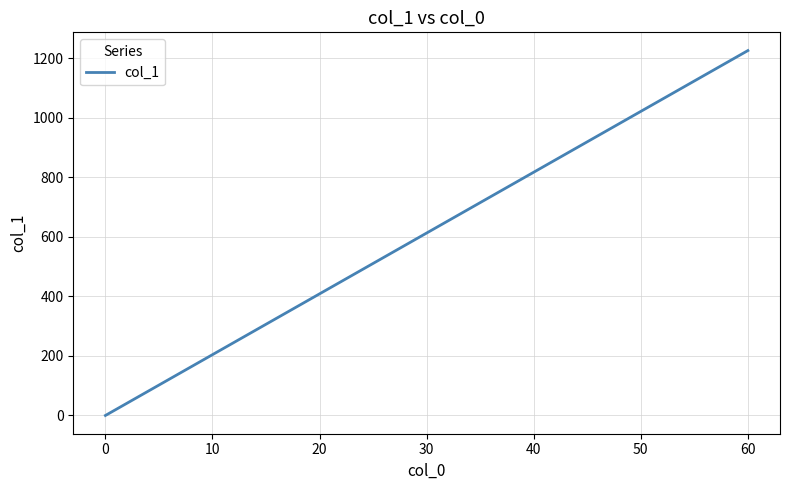

What is the greatest value displayed?

1226.6